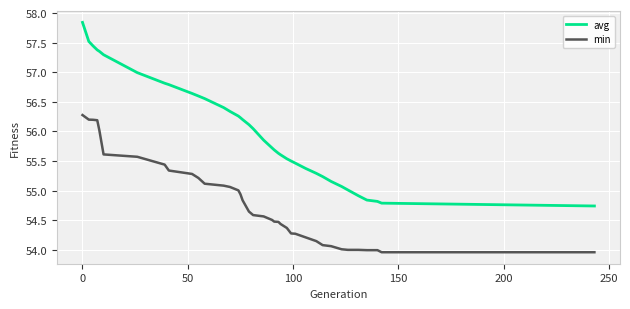

At how many categories does at least one series exceed 54?

38